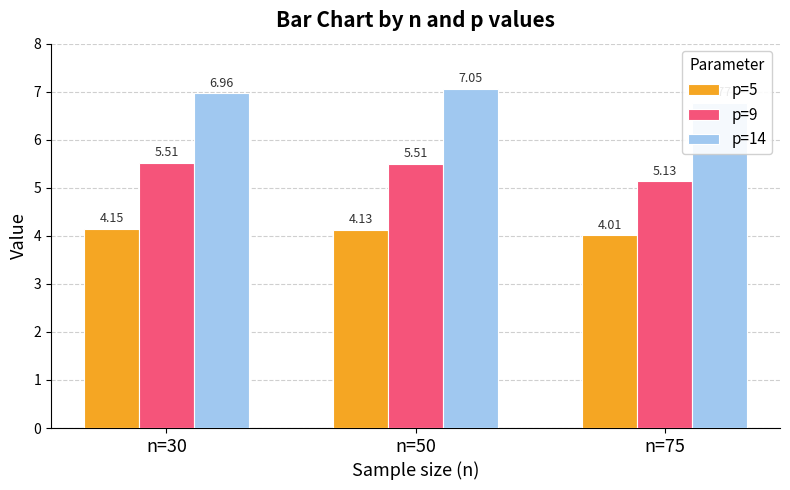

List the series in order of their overall mean, highest first.

p=14, p=9, p=5